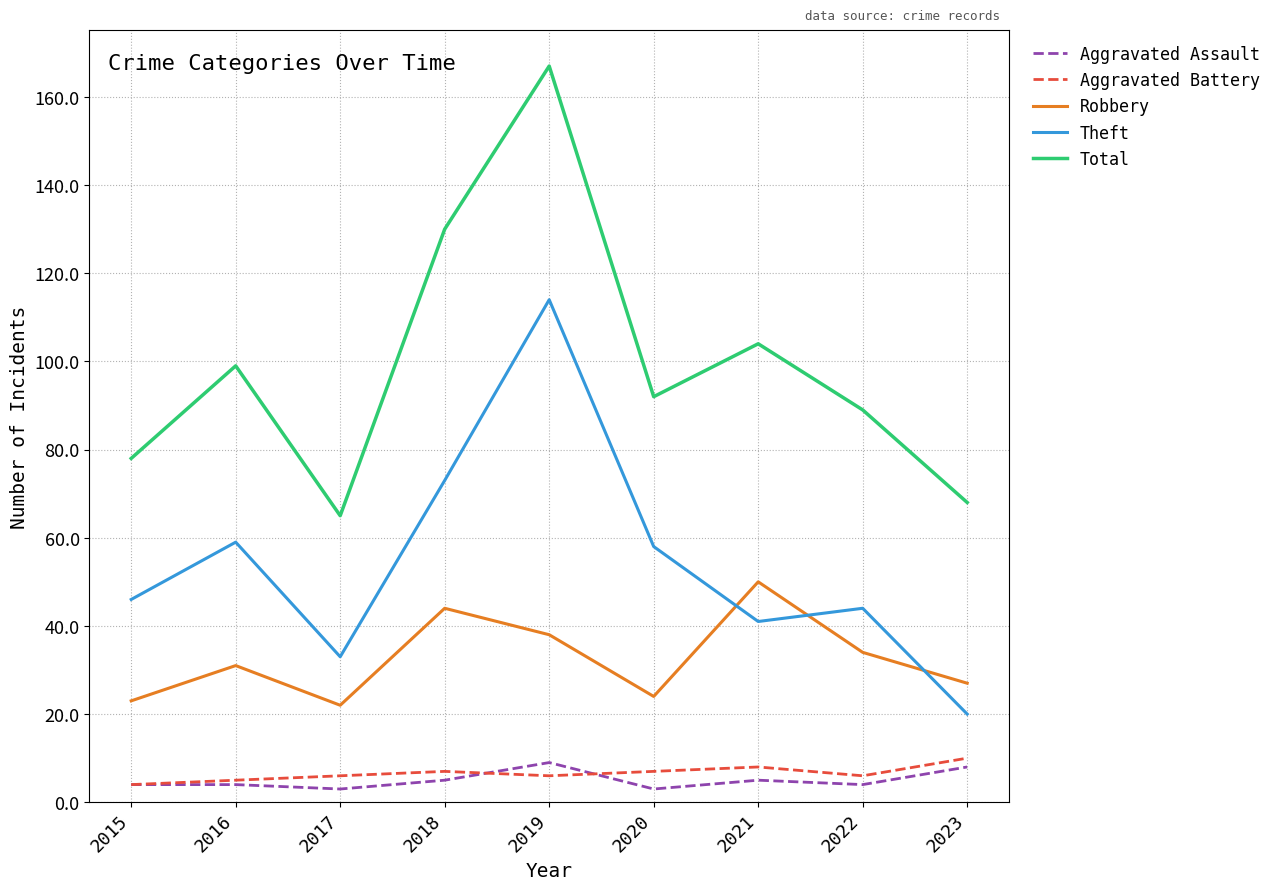

Is it true that Theft equals 59 at 2016?

True